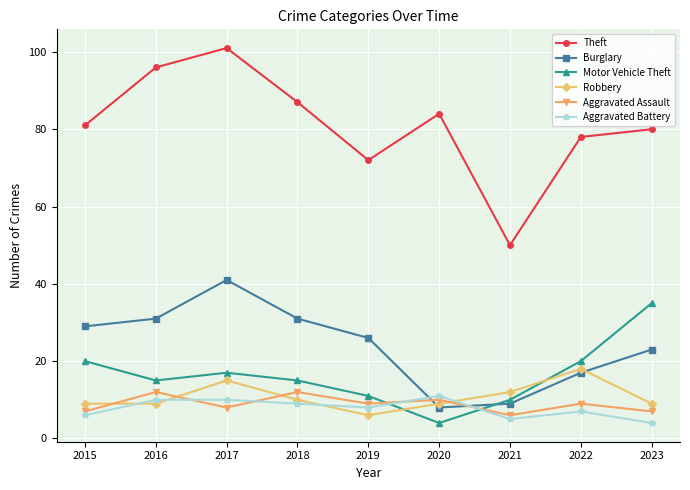

At which label does Aggravated Battery first exceed 8?

2016